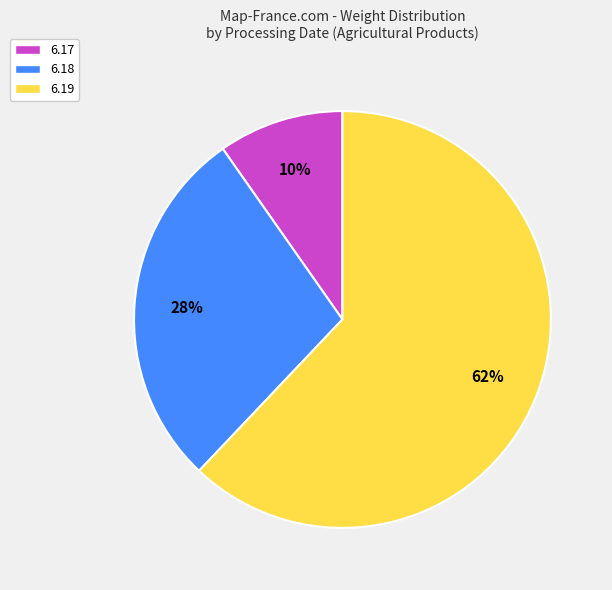

What percentage is the 6.18 slice, to the nearest percent?

28%